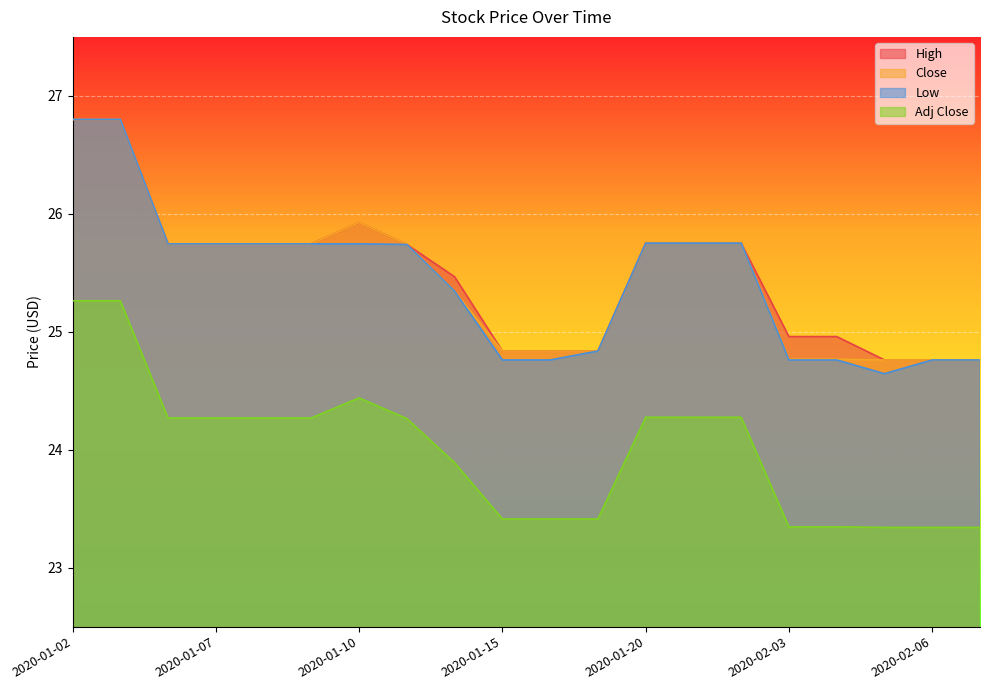

True or false: Adj Close and Close cross at least once.

False